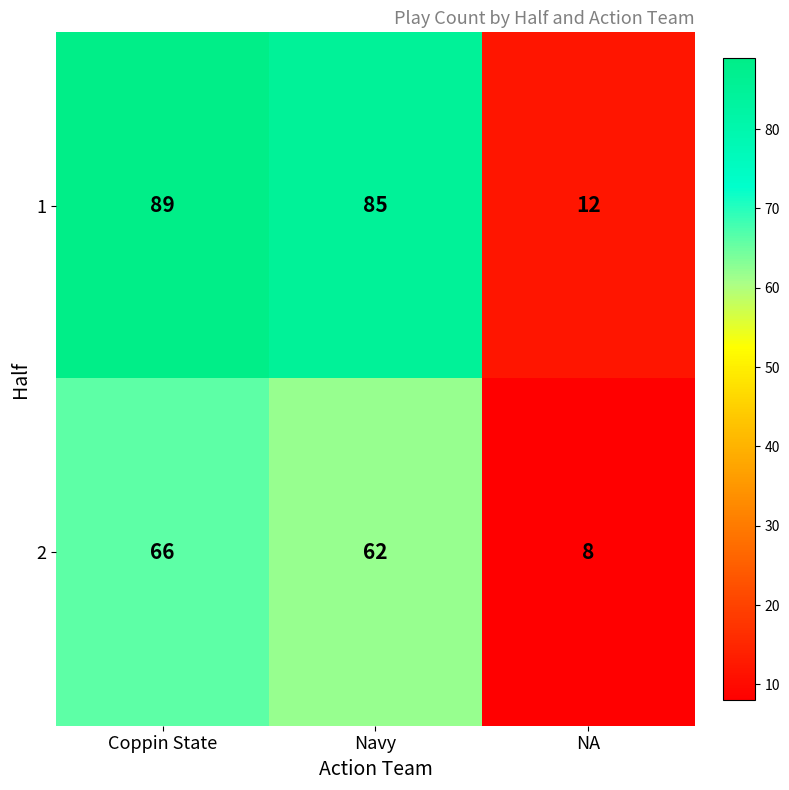

Count the number of categories in the chart.

3